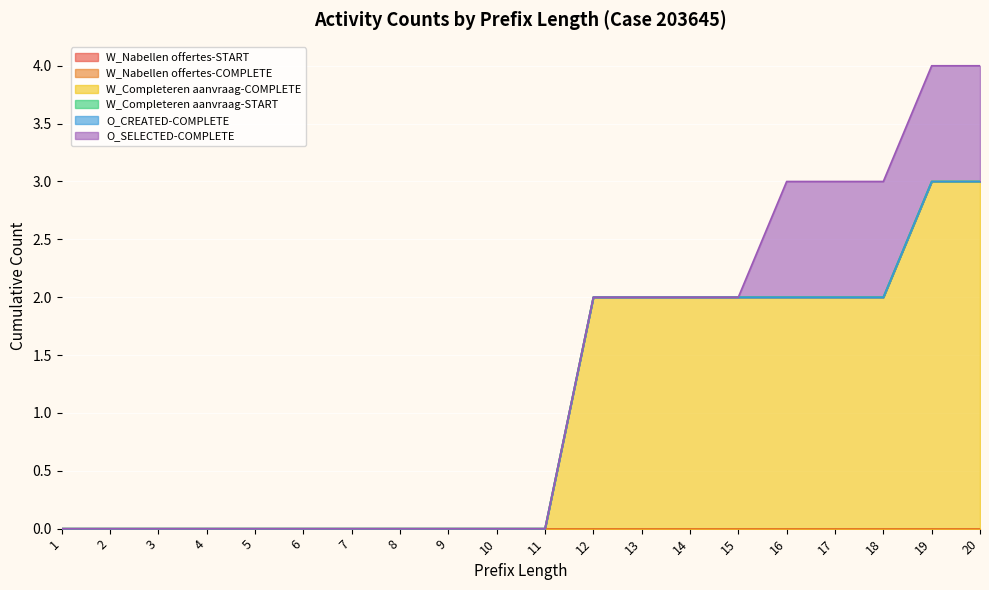

Is it true that W_Completeren aanvraag-COMPLETE equals 1 at 8?

False